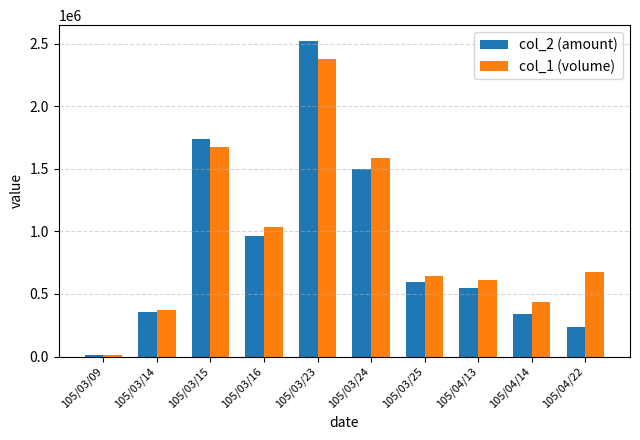

Rank the series by their average value, from highest to lowest.

col_1 (volume), col_2 (amount)